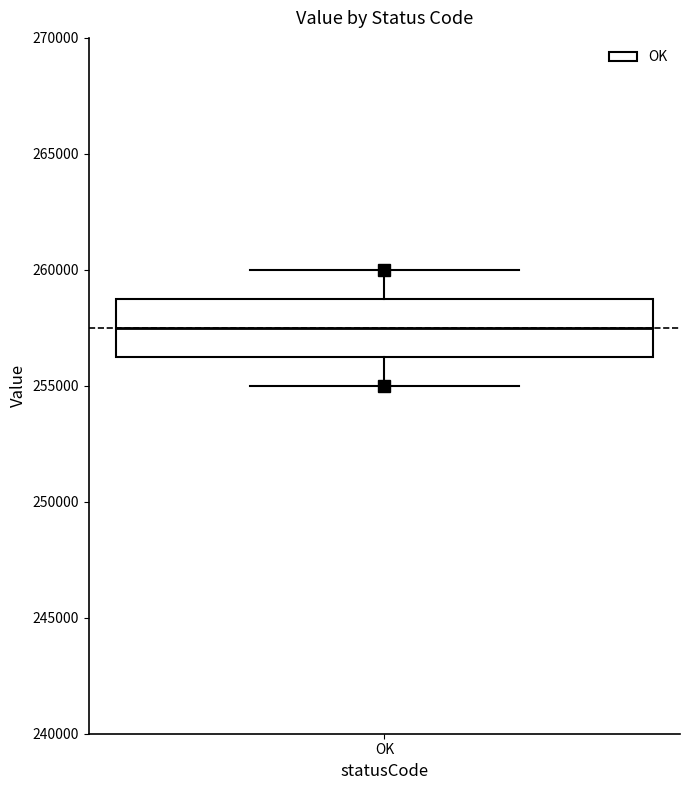

Where does the lower whisker of the box for OK end on the y-axis? The values are not printed on the chart, so give them approximately, as read against the axis.

255000